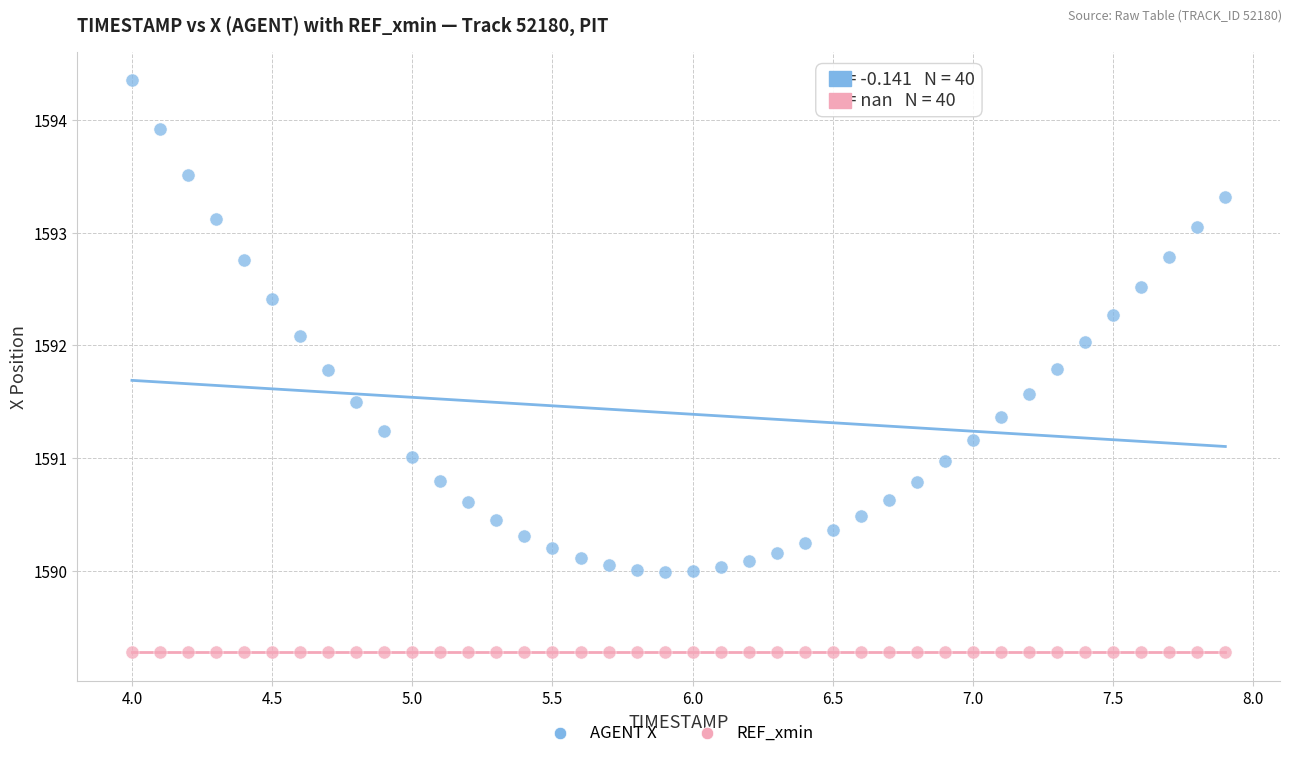

Which series contains the lowest Y value?

REF_xmin